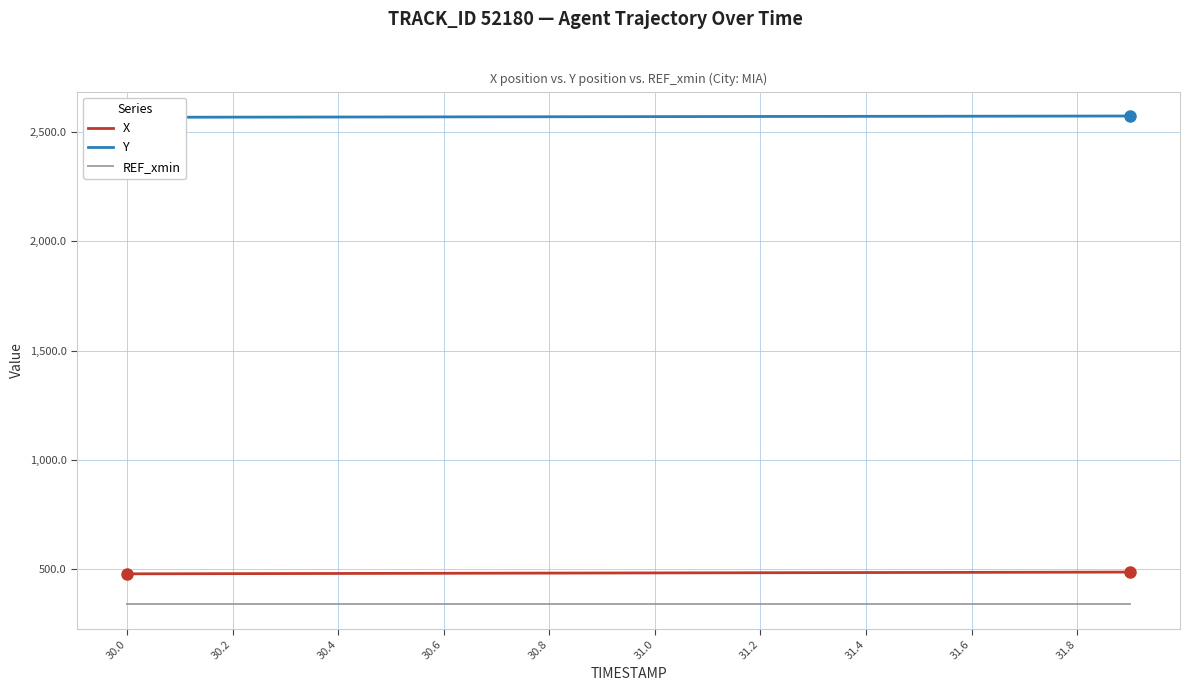

True or false: REF_xmin and X cross at least once.

False